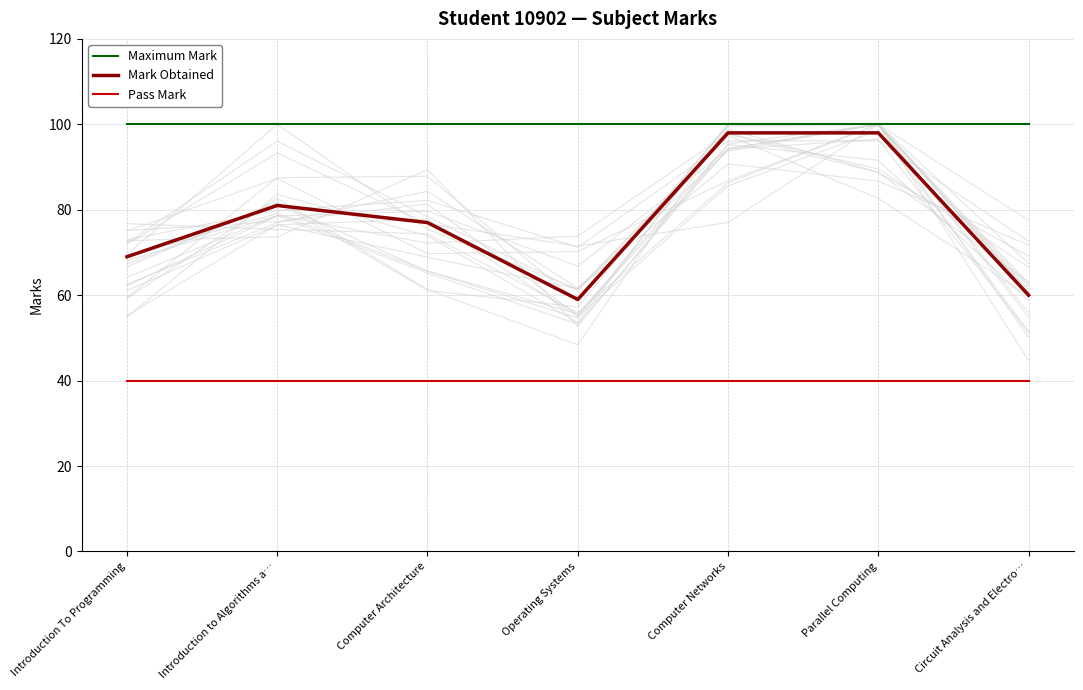

Which series changed the most between Computer Architecture and Operating Systems?

Mark Obtained